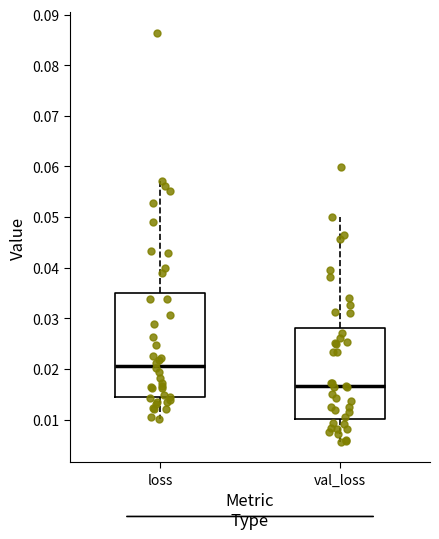

Reading left to right, transcribe this box plot: for each box, give where its median line is, the range the box spans, and where its two whiskers end, as read against the y-axis. The values are not printed on the chart, so give them approximately, as read against the axis.

loss: median 0.021, box 0.014 to 0.035, whiskers 0.010 to 0.057
val_loss: median 0.017, box 0.010 to 0.028, whiskers 0.006 to 0.050